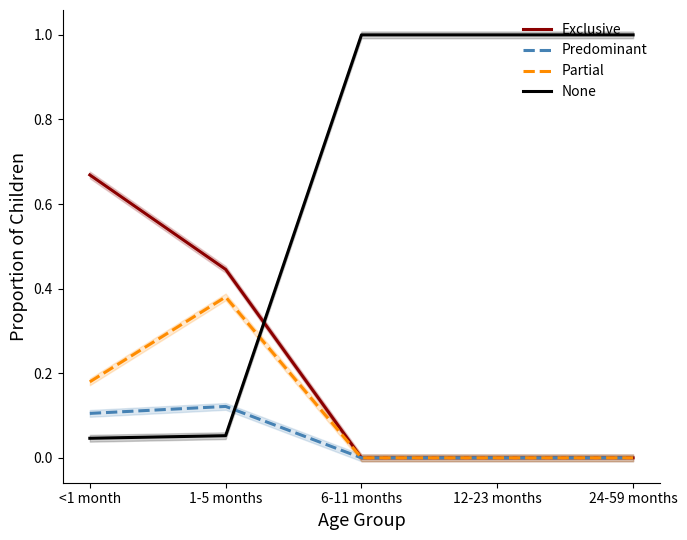

At which label does None reach its peak?

6-11 months